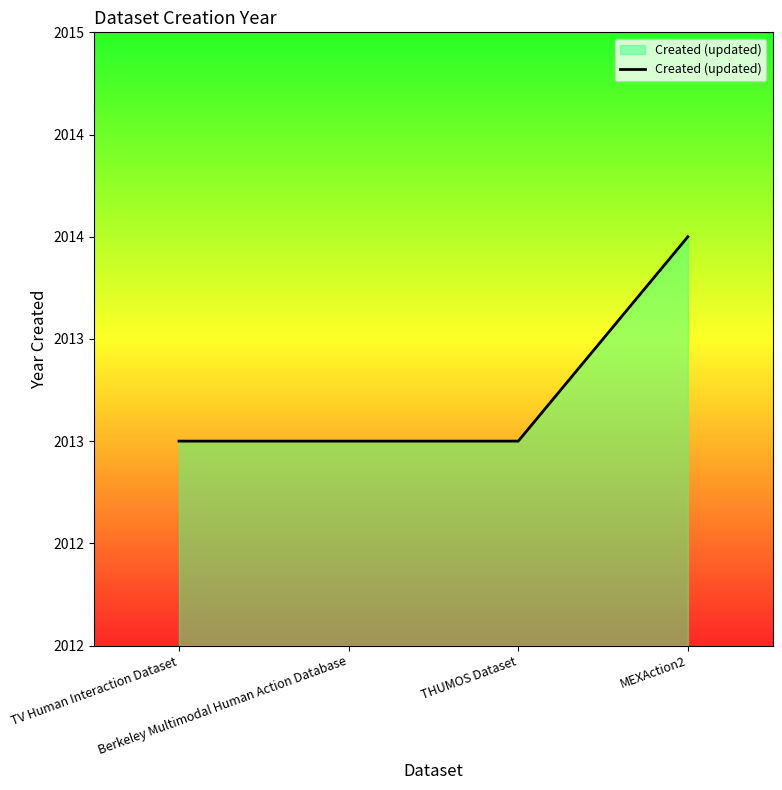

Is this an area chart (filled region under the line)?

Yes